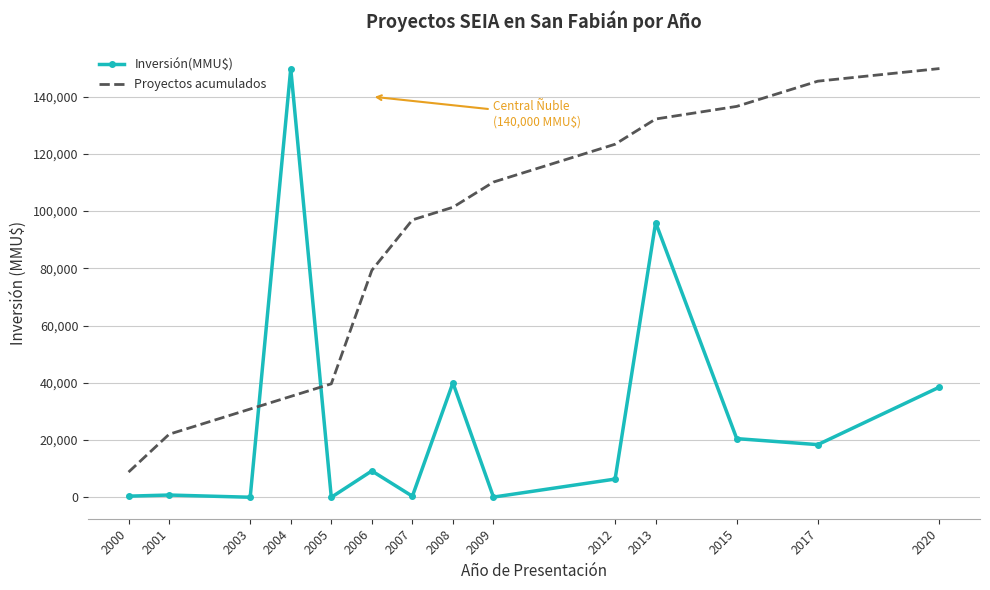

What is the difference between the Proyectos acumulados values at 2004 and 2013?

96929.4